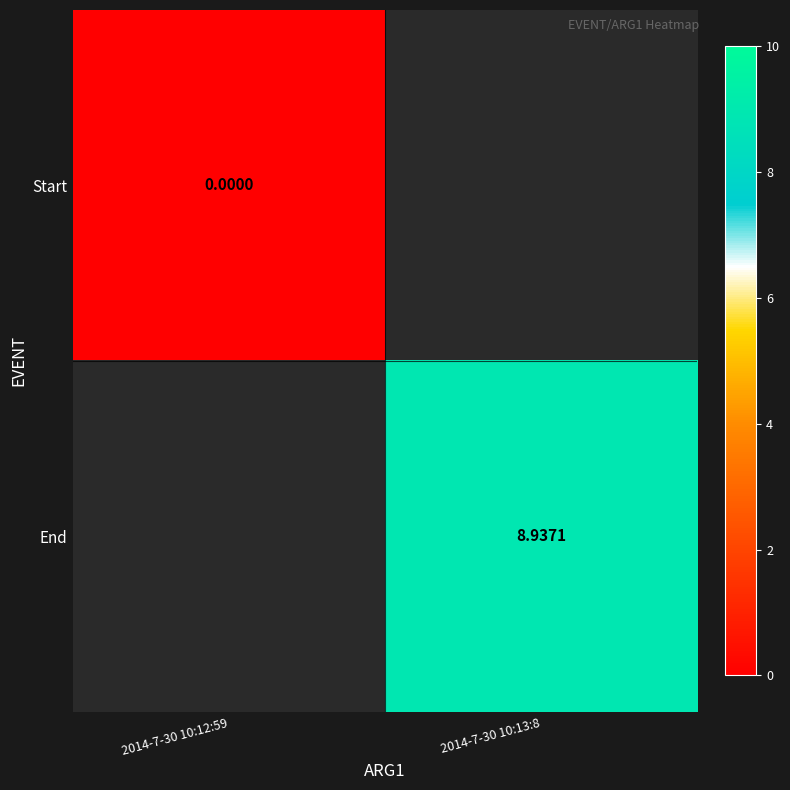

Which series has the widest spread of values?

Start